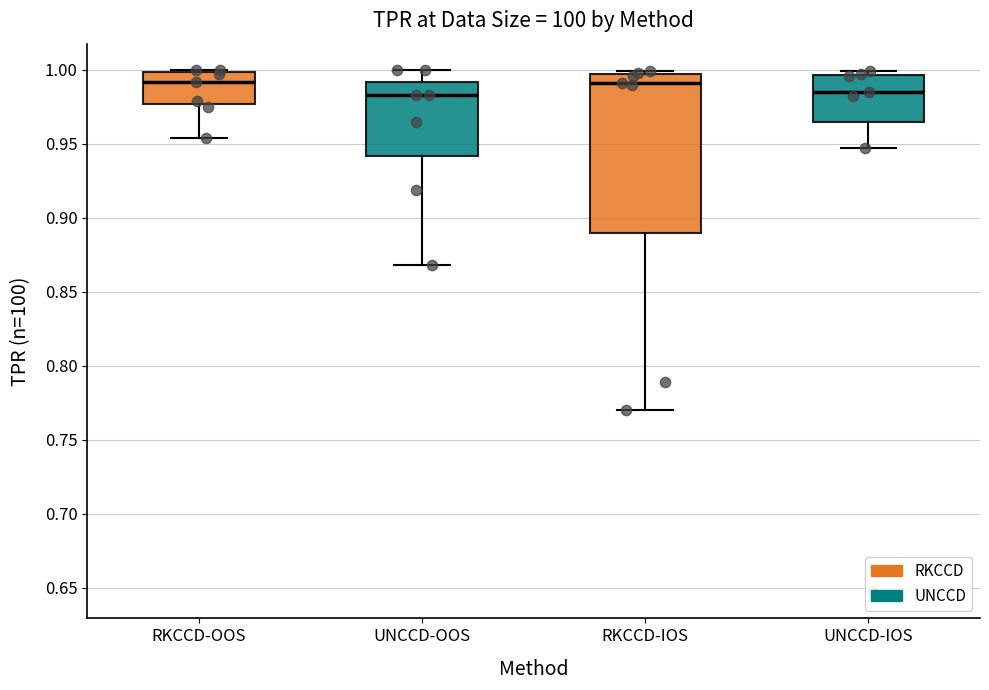

Reading left to right, read every box against the y-axis: the position of its median line, the range the box covers, and the ends of its whiskers. The values are not printed on the chart, so give them approximately, as read against the axis.

RKCCD-OOS: median 0.990, box 0.975 to 1.000, whiskers 0.955 to 1.000 (just above the box's upper edge)
UNCCD-OOS: median 0.985, box 0.940 to 0.990, whiskers 0.870 to 1.000
RKCCD-IOS: median 0.990, box 0.890 to 0.995, whiskers 0.770 to 1.000
UNCCD-IOS: median 0.985, box 0.965 to 0.995, whiskers 0.945 to 1.000